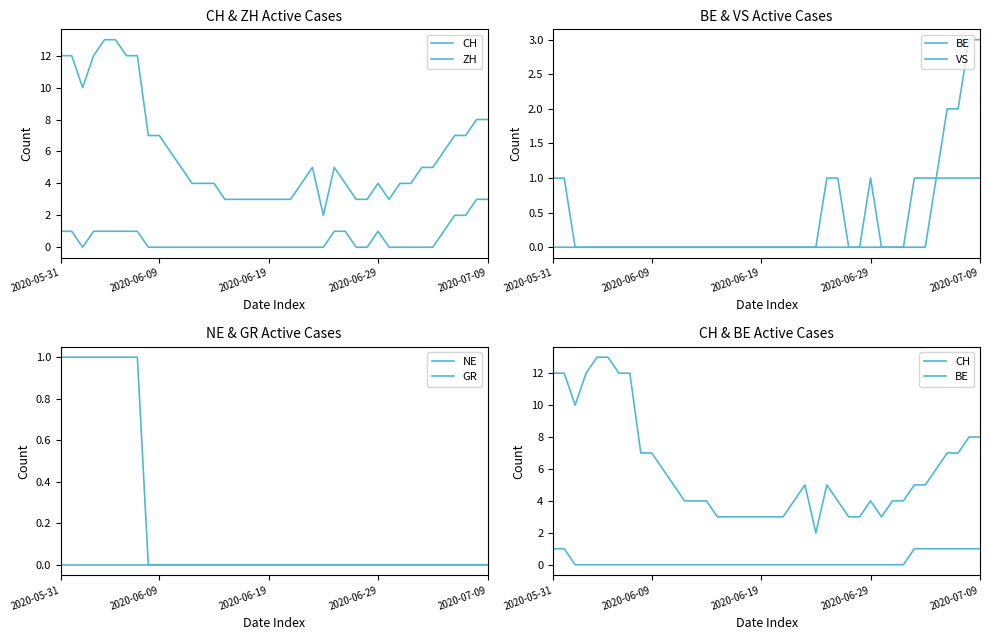

How many series are shown in this chart?

6